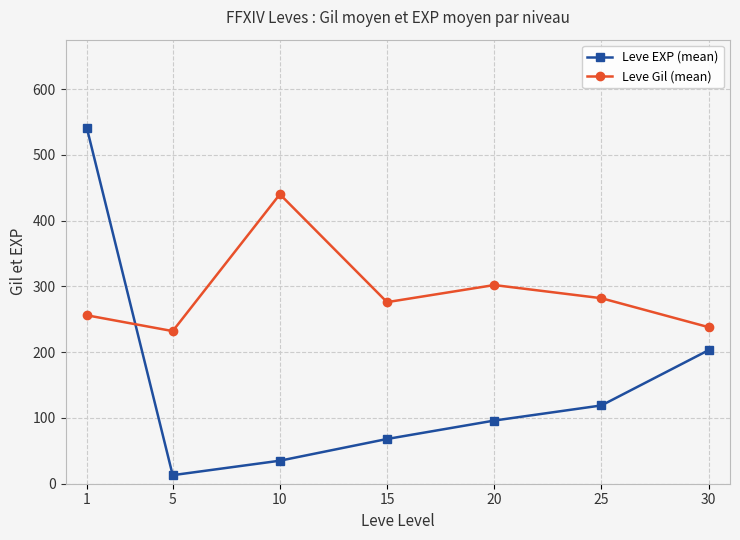

What is the sum of all Leve Gil (mean) values?

2026